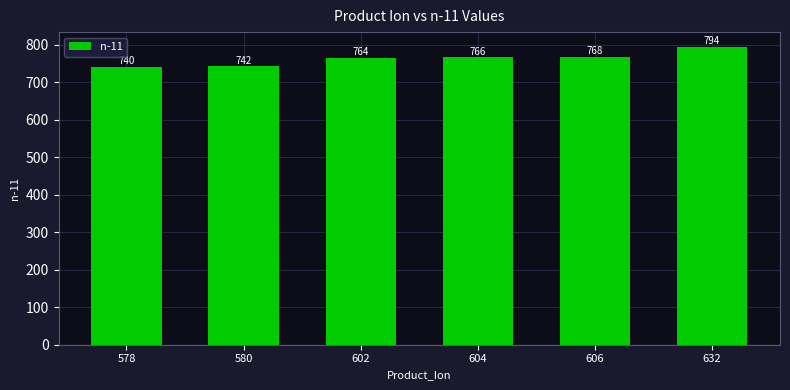

Reading left to right, list all the values displayed in this chart.

578=740	580=742	602=764	604=766	606=768	632=794